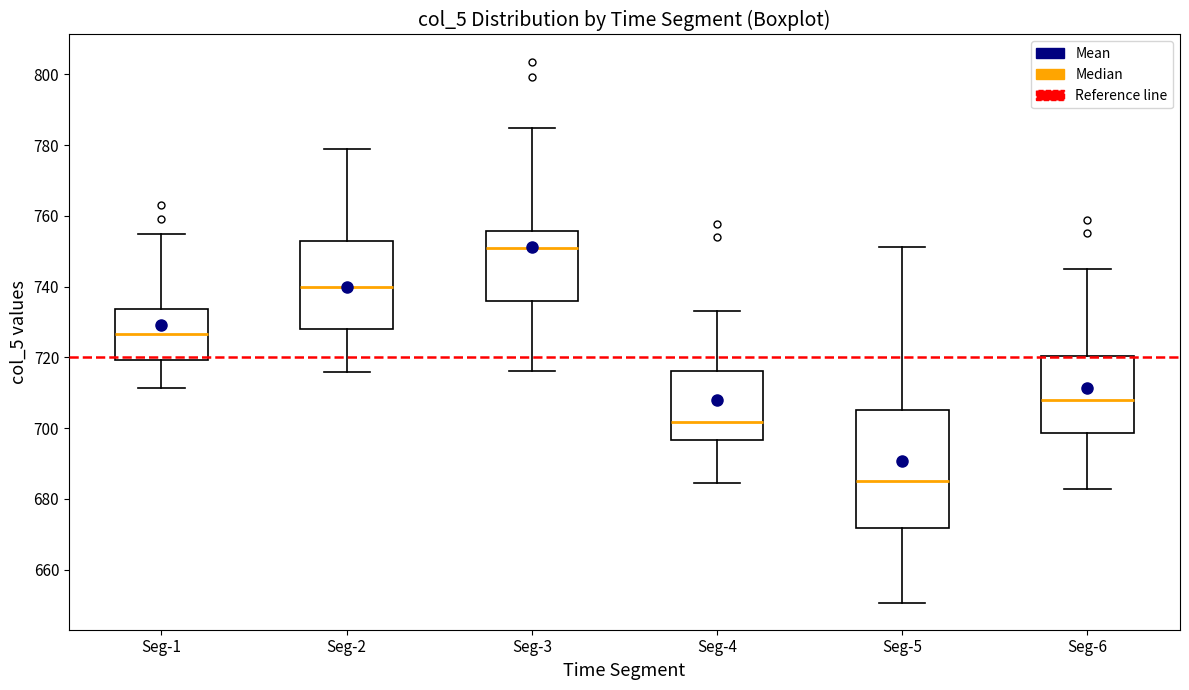

Where does the median line of the box for Seg-4 sit on the y-axis? The values are not printed on the chart, so give them approximately, as read against the axis.

702